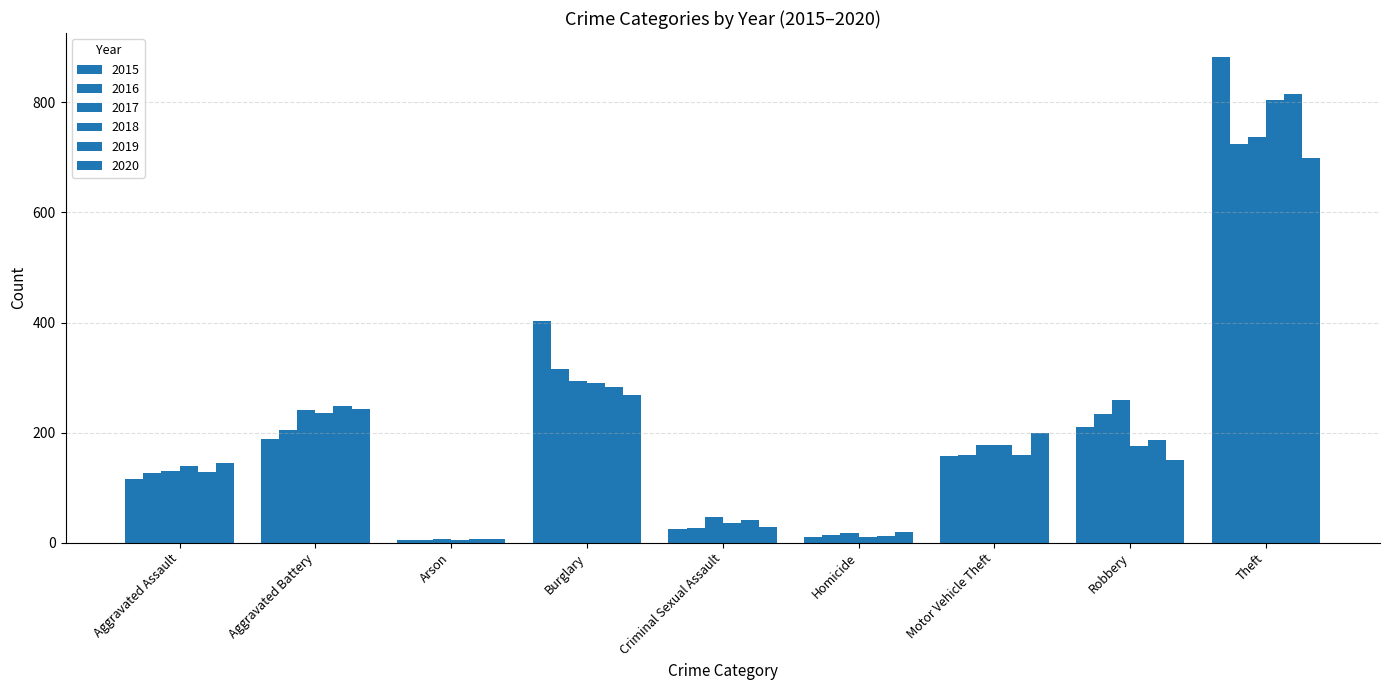

What is the label of the 6th bar from the left?

Homicide